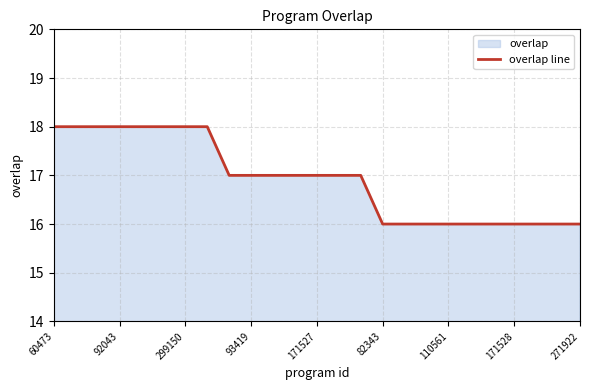

Reading left to right, transcribe all the data shown in this chart.

18	18	18	18	18	18	18	18	17	17	17	17	17	17	17	16	16	16	16	16	16	16	16	16	16